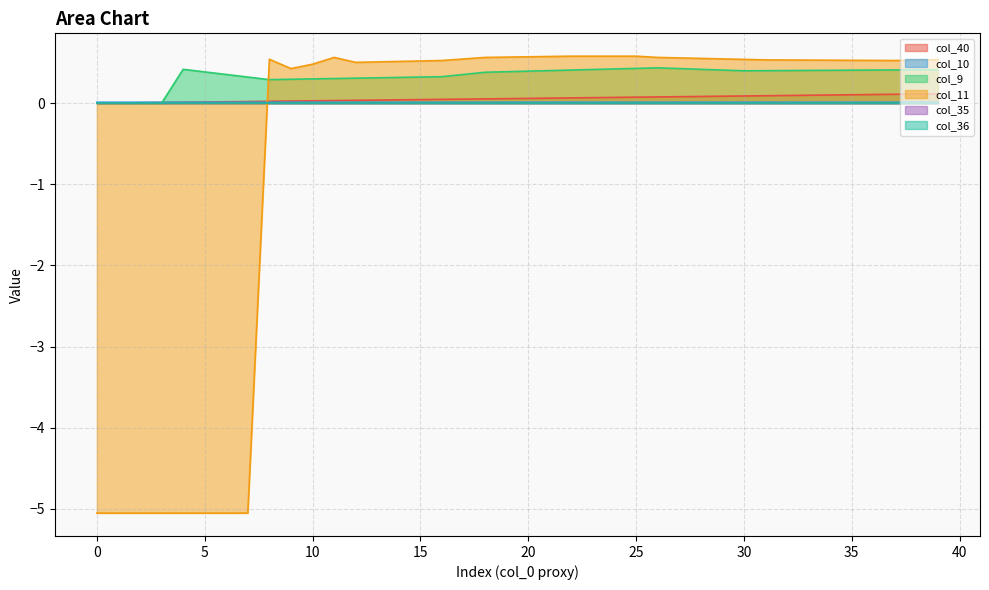

What is the difference between the second highest and second lowest values in the col_40 series?

0.1